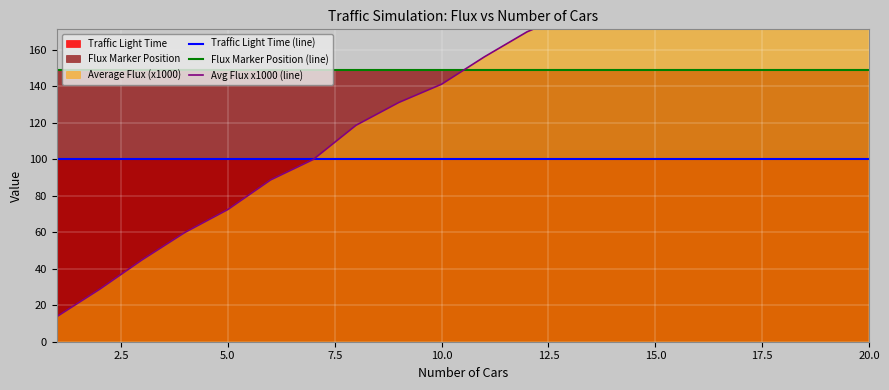

What is the lowest value of the Traffic Light Time (line) series?

100